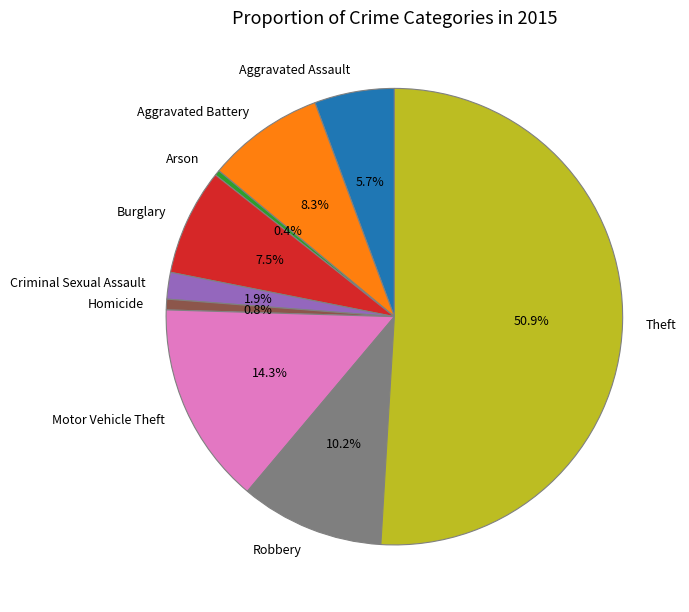

What portion of the pie excludes Criminal Sexual Assault?

98.1%